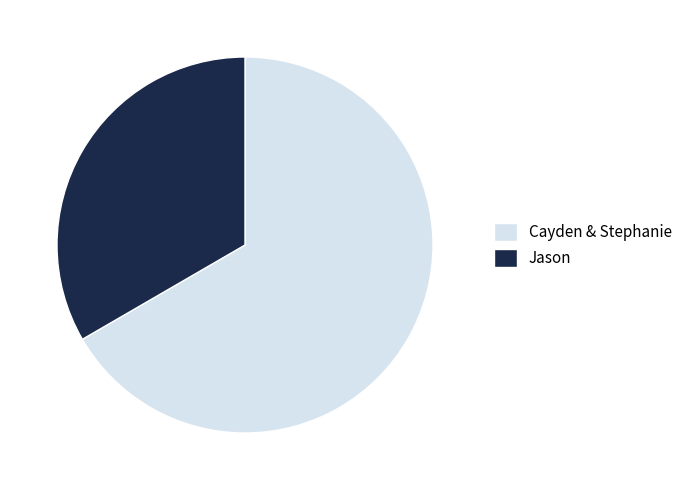

What is the largest slice in the pie chart?

Cayden & Stephanie